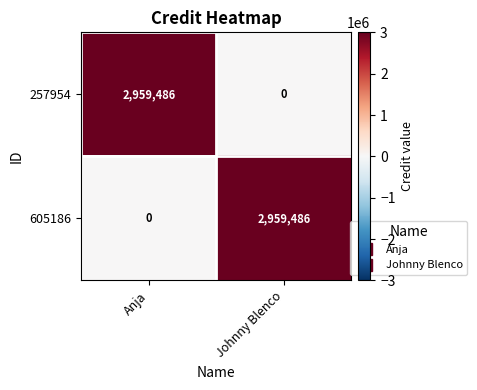

What is the maximum value for 605186?

2959486